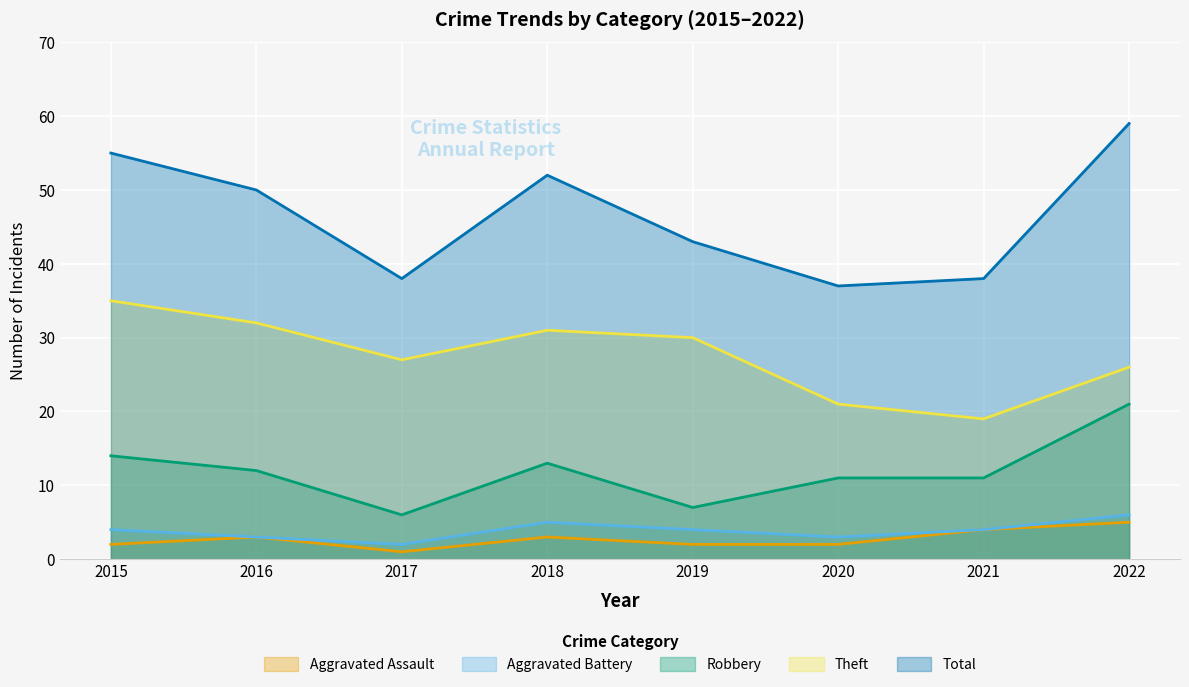

How many series are shown in this chart?

5